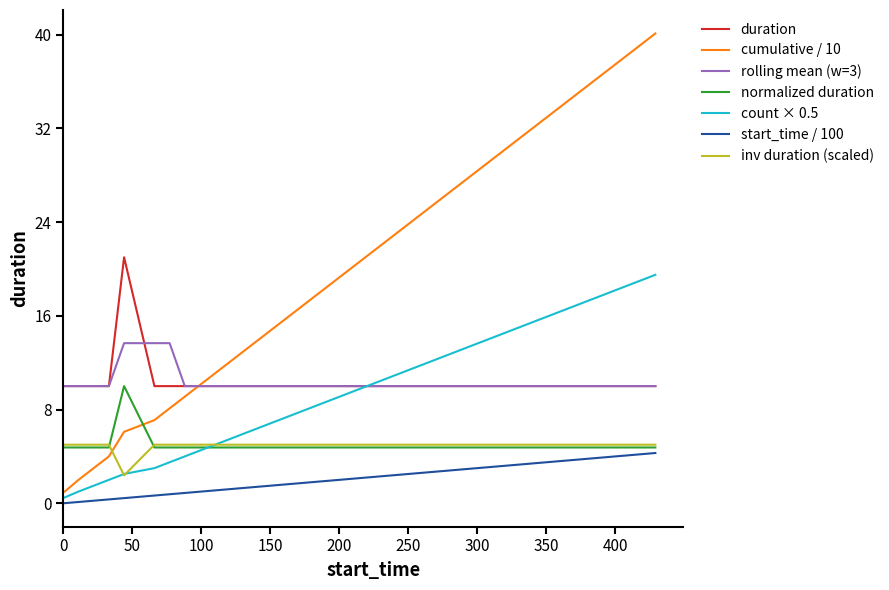

Which series has the largest total across all categories?

cumulative / 10